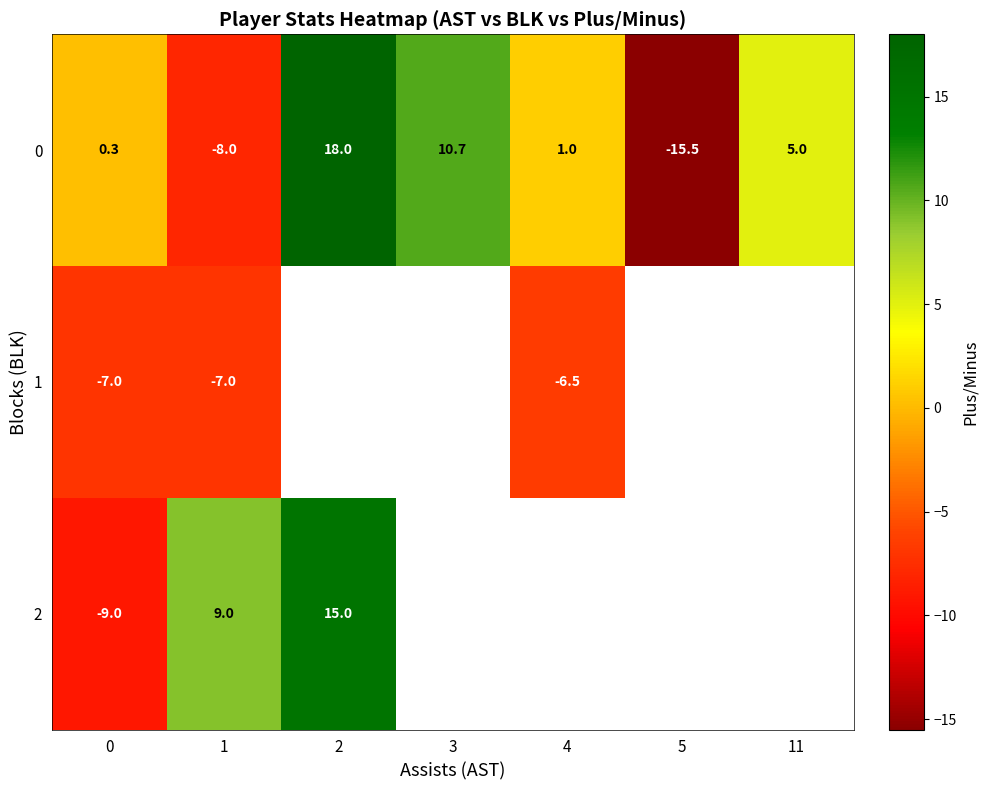

The row_0 series shows 5.0 at 11. True or false?

True